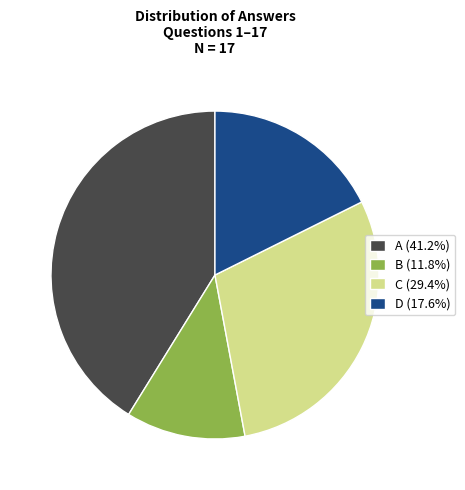

Count the number of slices in the pie.

4